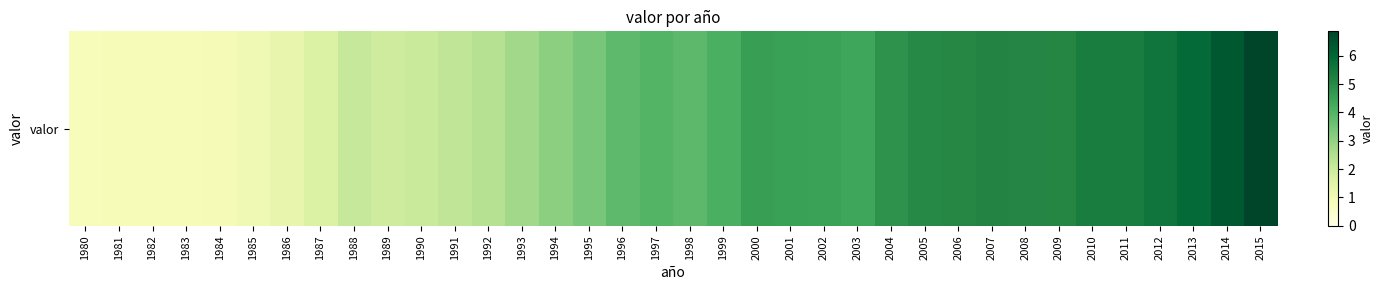

What is the minimum value shown in the chart?

0.8